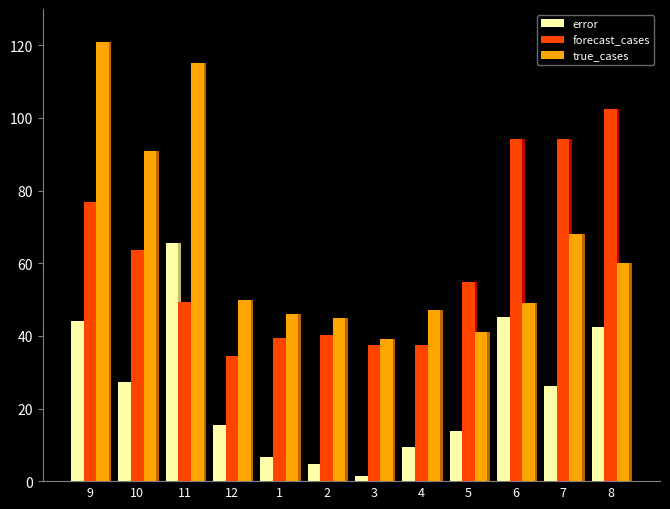

What are all the series names shown in the legend?

error, forecast_cases, true_cases